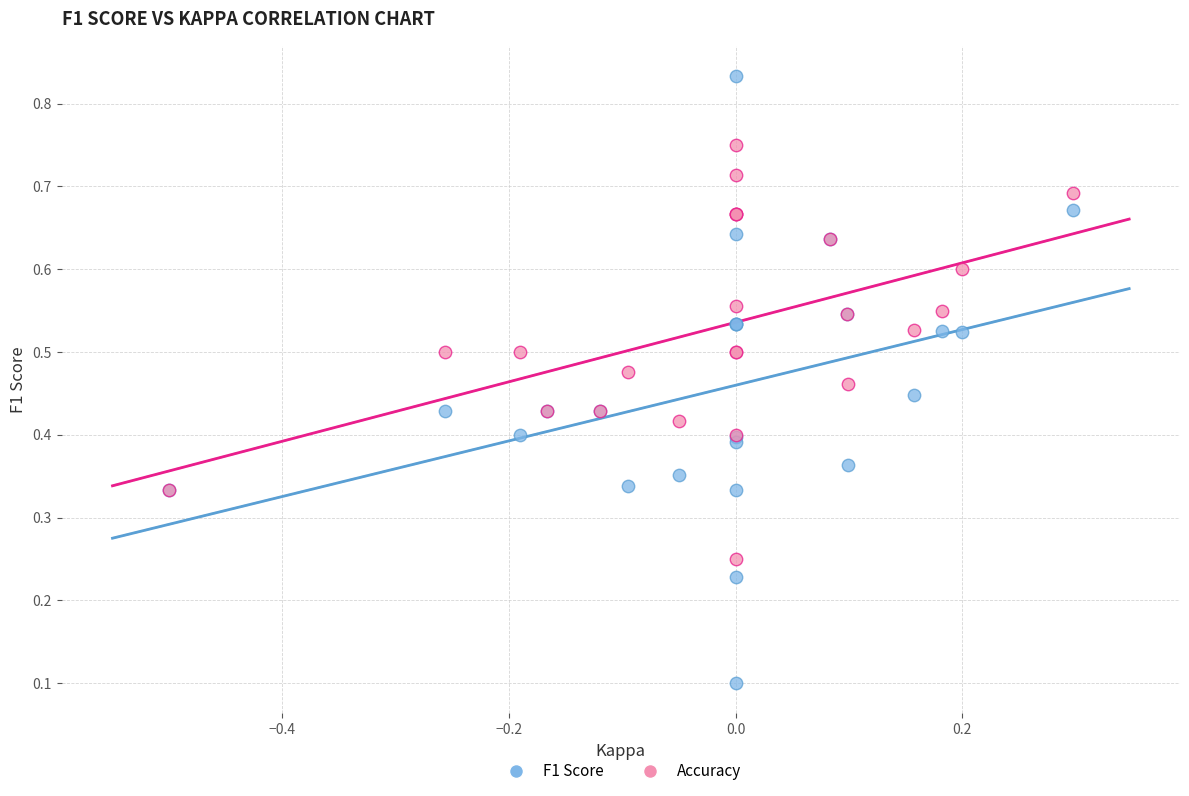

Which series contains the highest Y value?

F1 Score